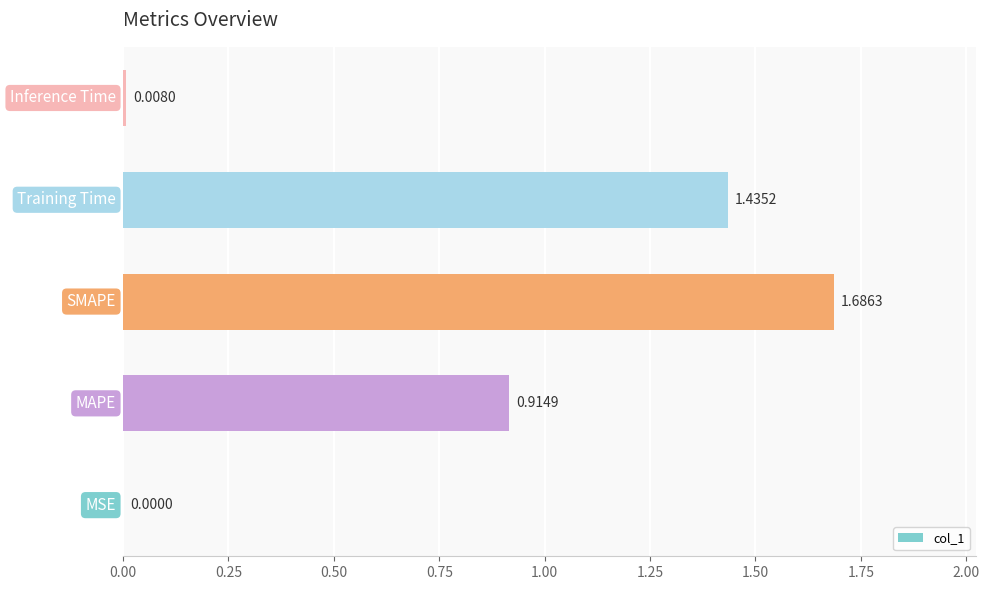

What is the sum of all values?

4.0